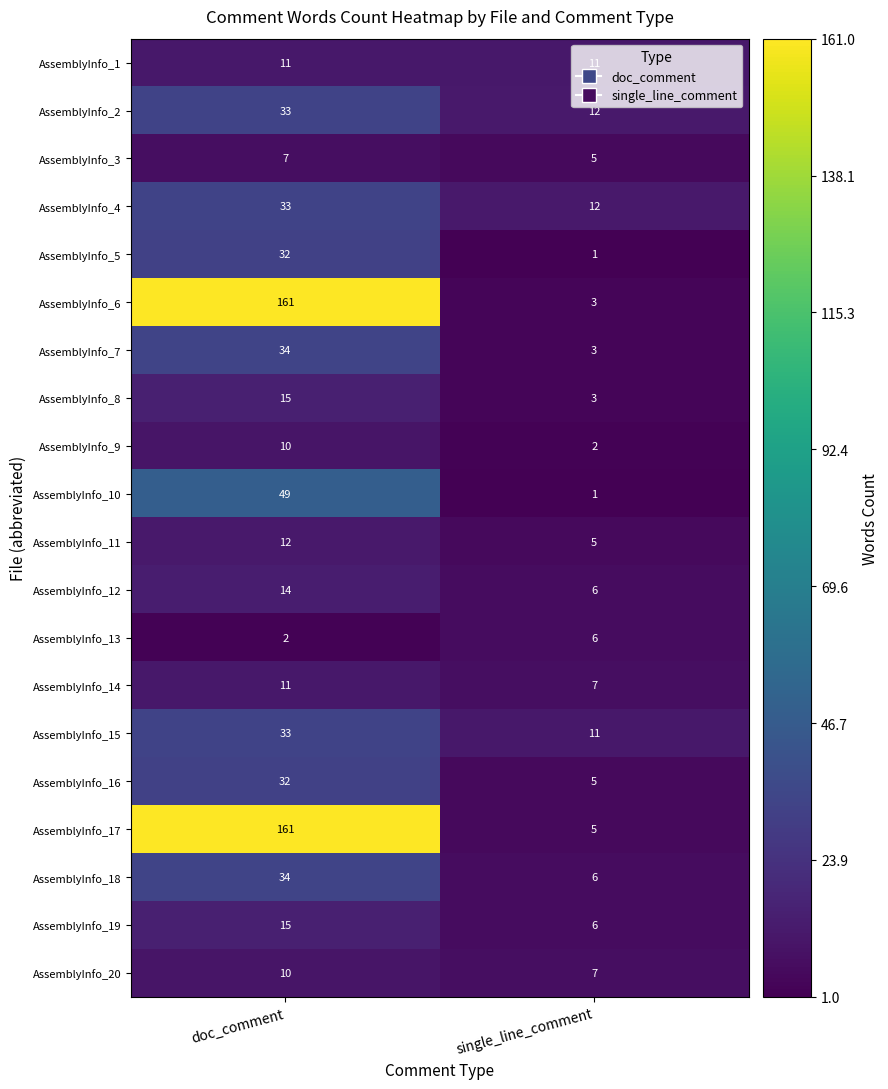

How many series are shown in this chart?

20